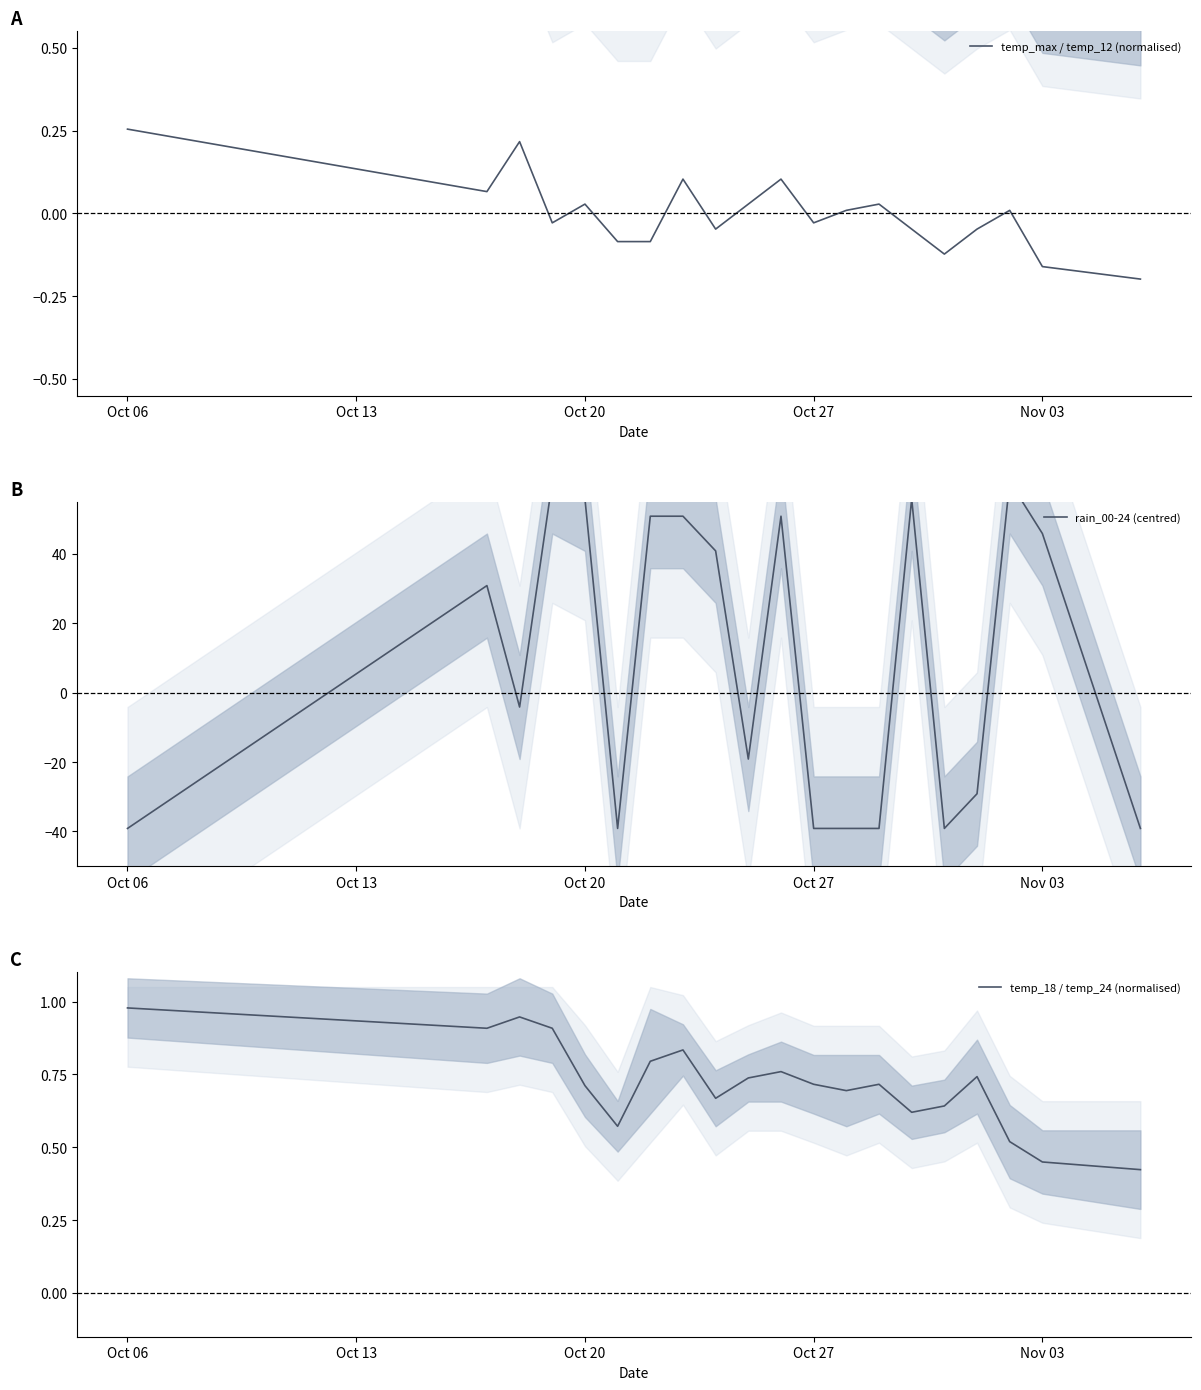

How many lines are shown in the chart?

3